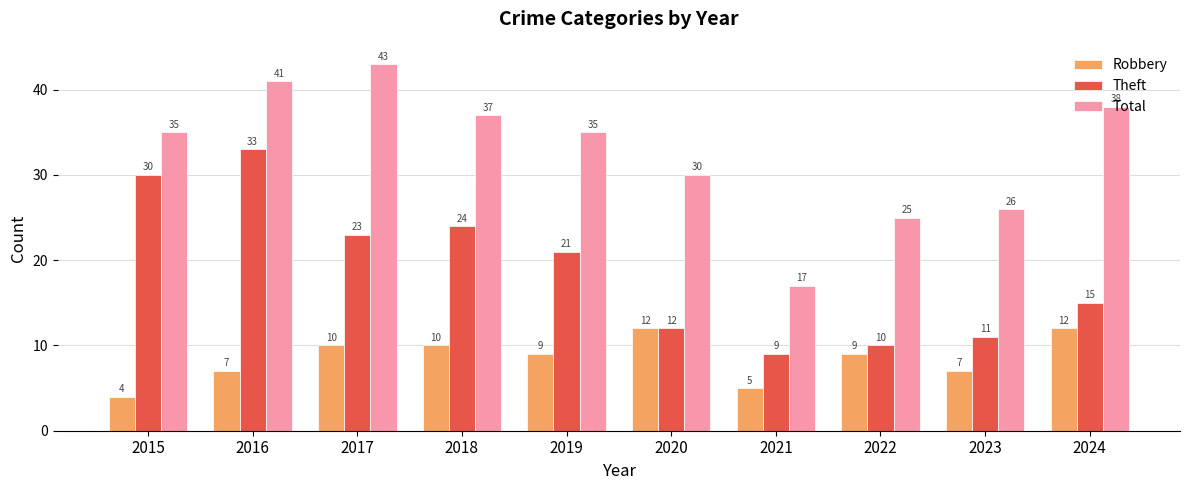

What is the difference between the maximum and minimum values in the Robbery series?

8